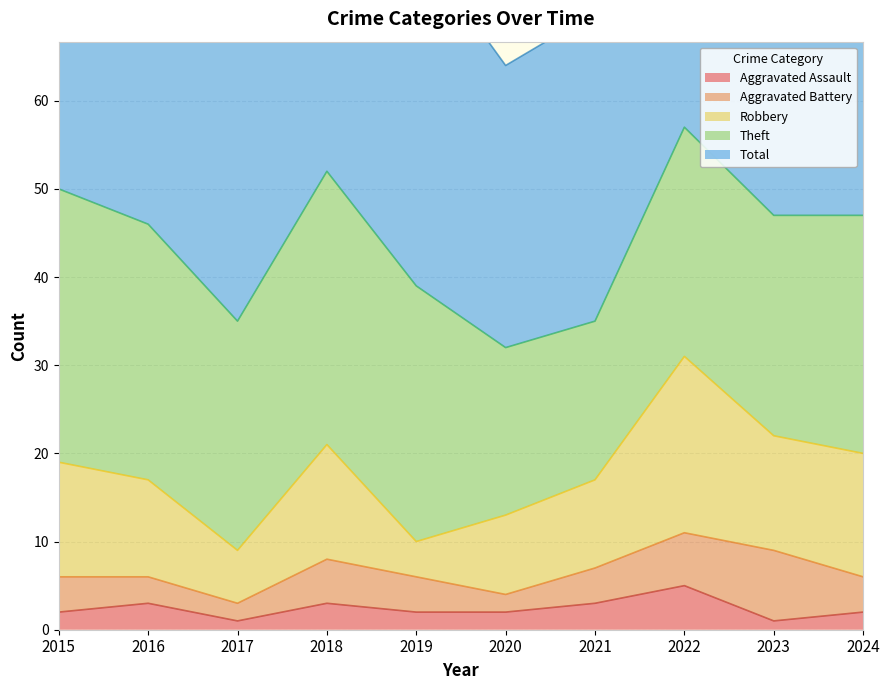

What is the sum of the Total values at 2023 and 2022?

107